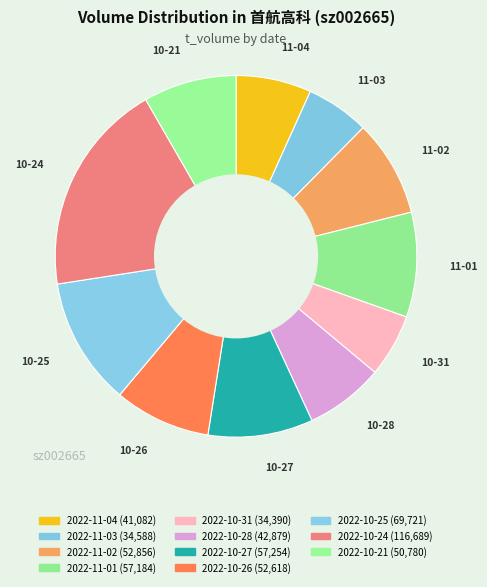

How many slices are in this pie chart?

11